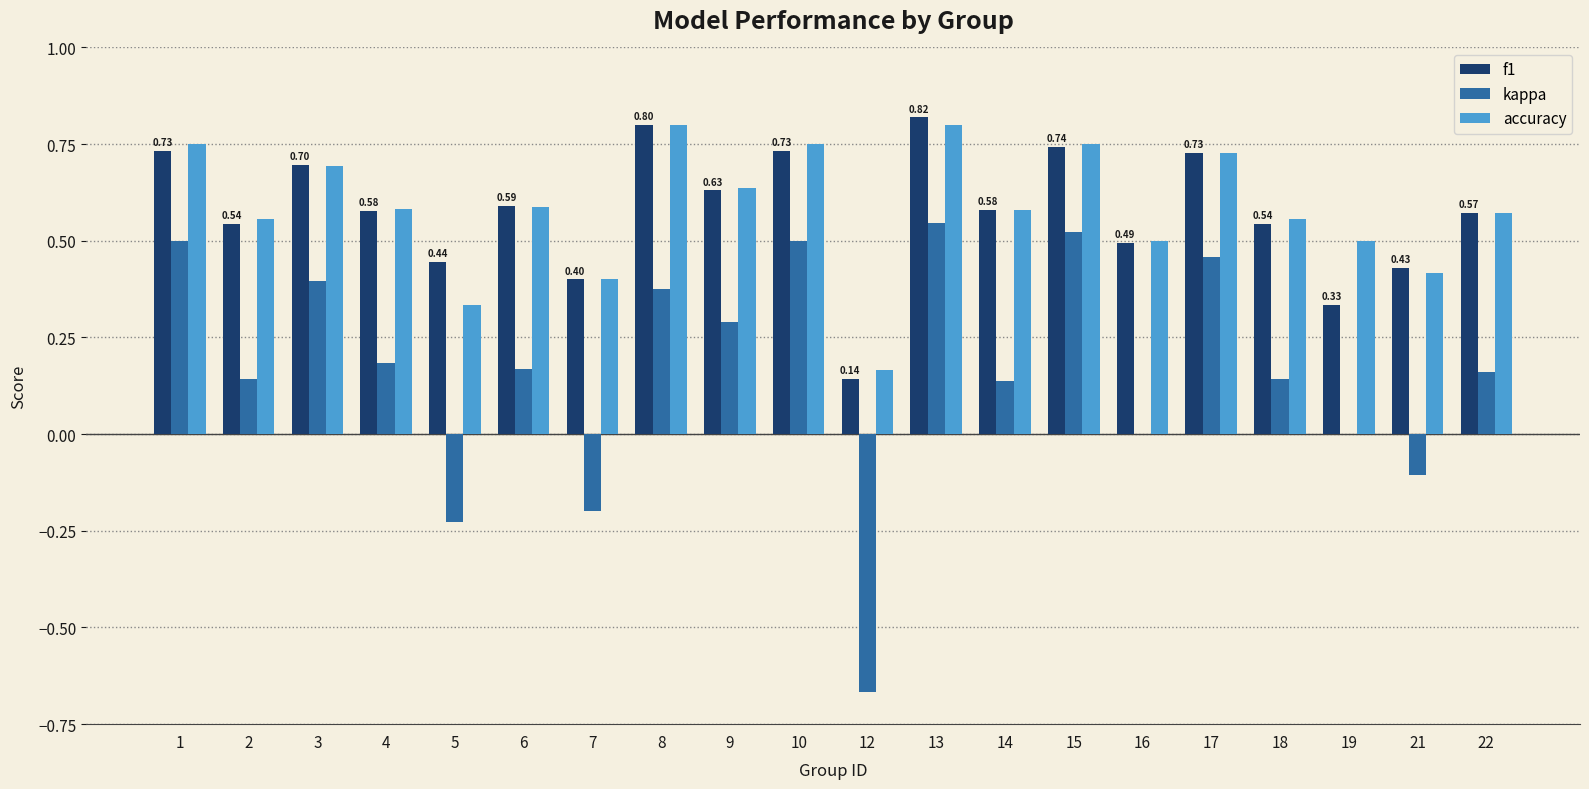

Which series changed the most between 15 and 22?

kappa